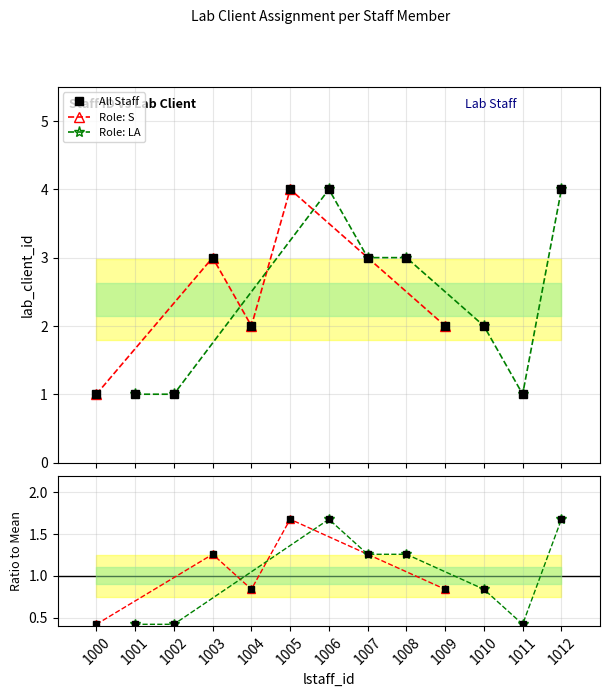

Approximately how many times larger is the value at 1005 compared to 1008?

1.3